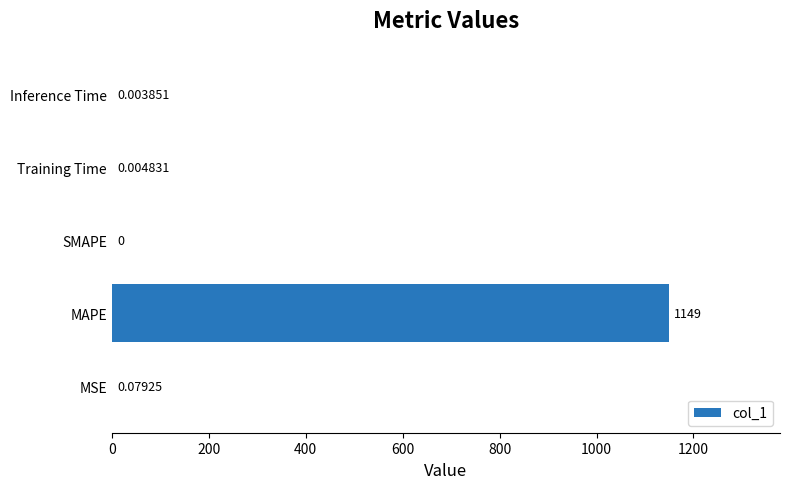

Which has a higher value, MSE or Training Time?

MSE